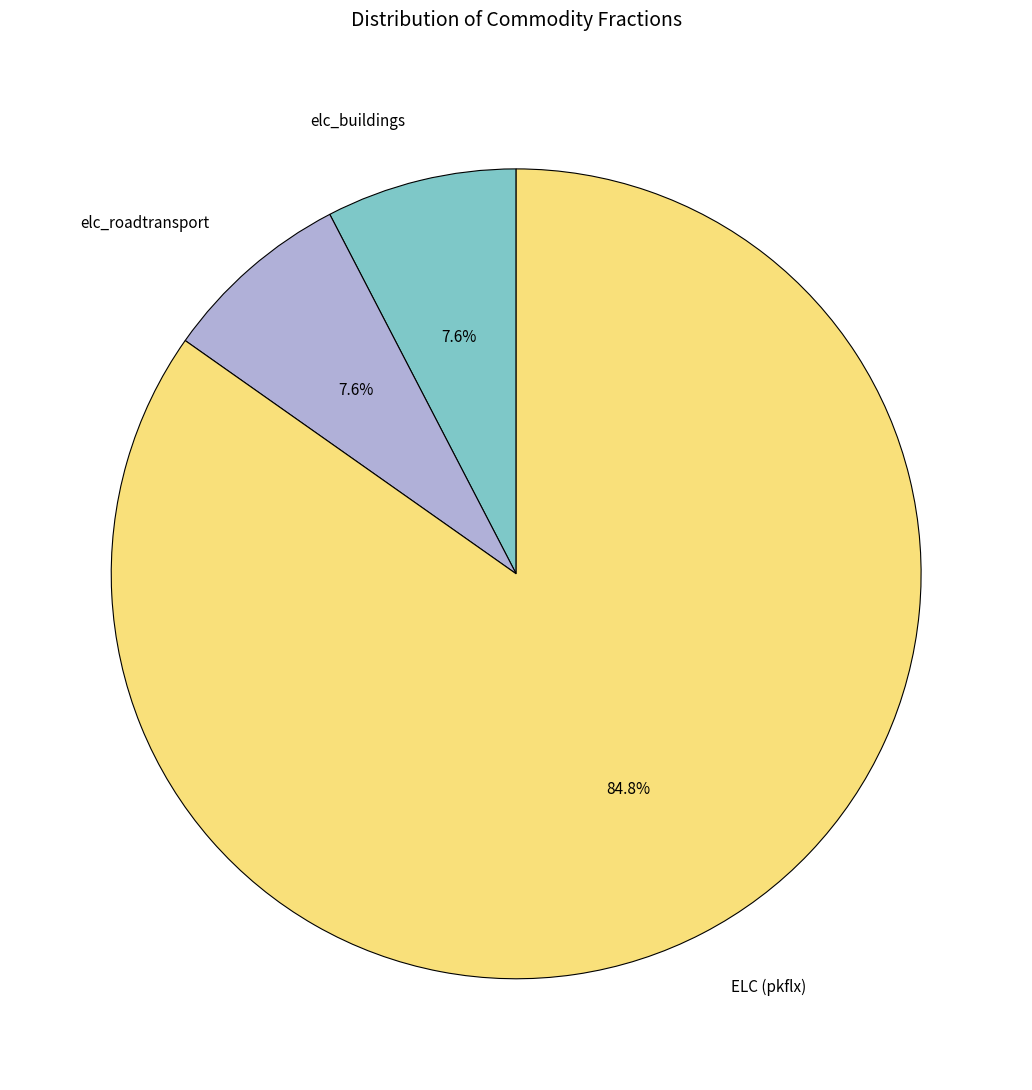

To the nearest percent, what percentage of the pie is elc_buildings?

8%